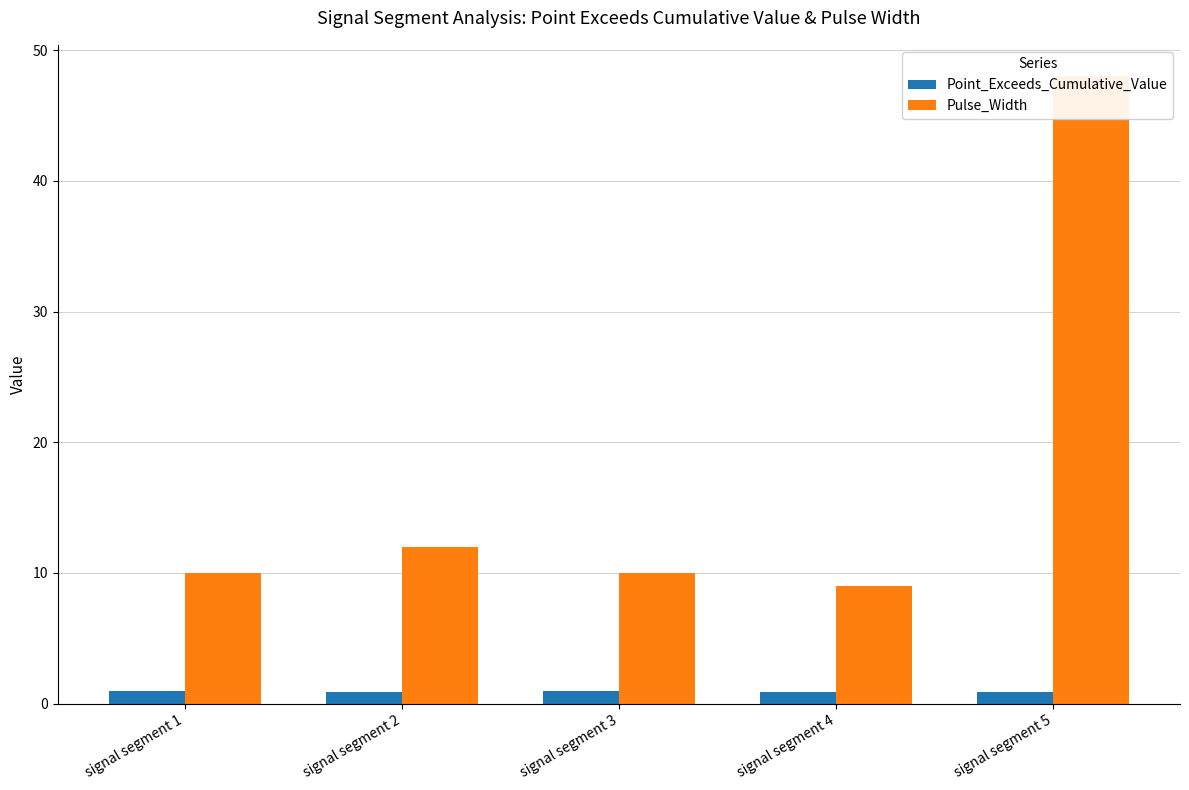

List the series in order of their overall mean, highest first.

Pulse_Width, Point_Exceeds_Cumulative_Value